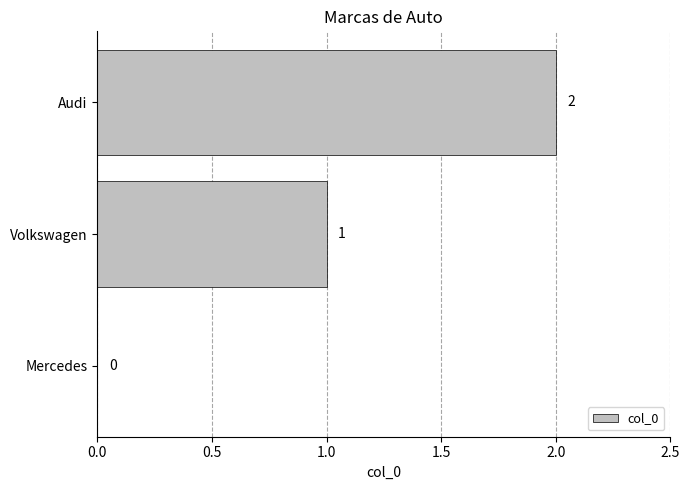

Approximately how many times larger is the value at Audi compared to Volkswagen?

2.0